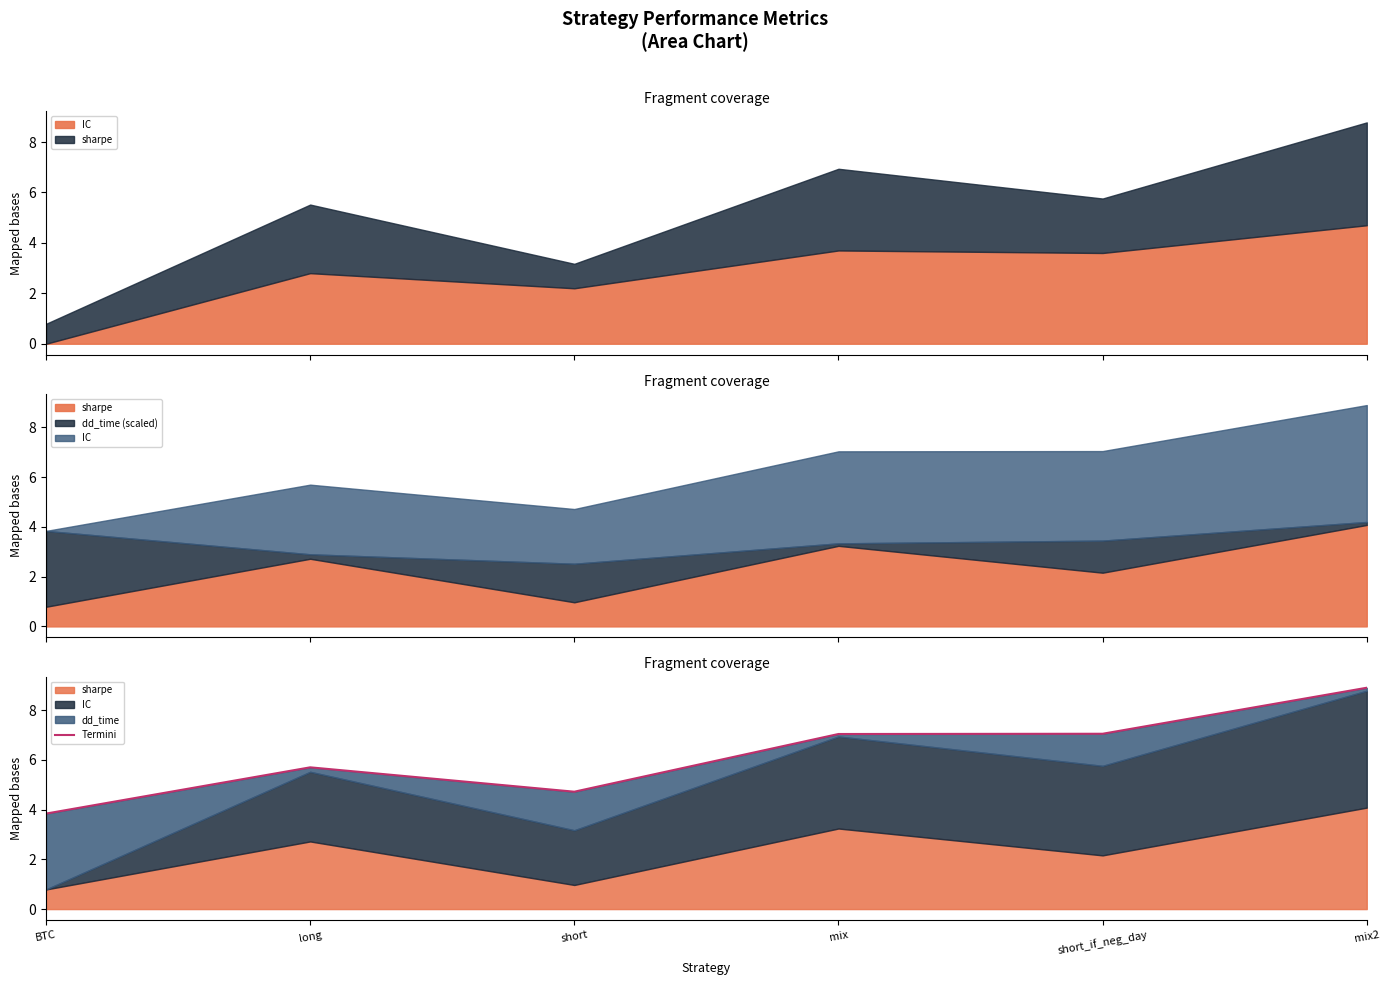

The chart shows a value of 10.4 at short_if_neg_day. True or false?

False